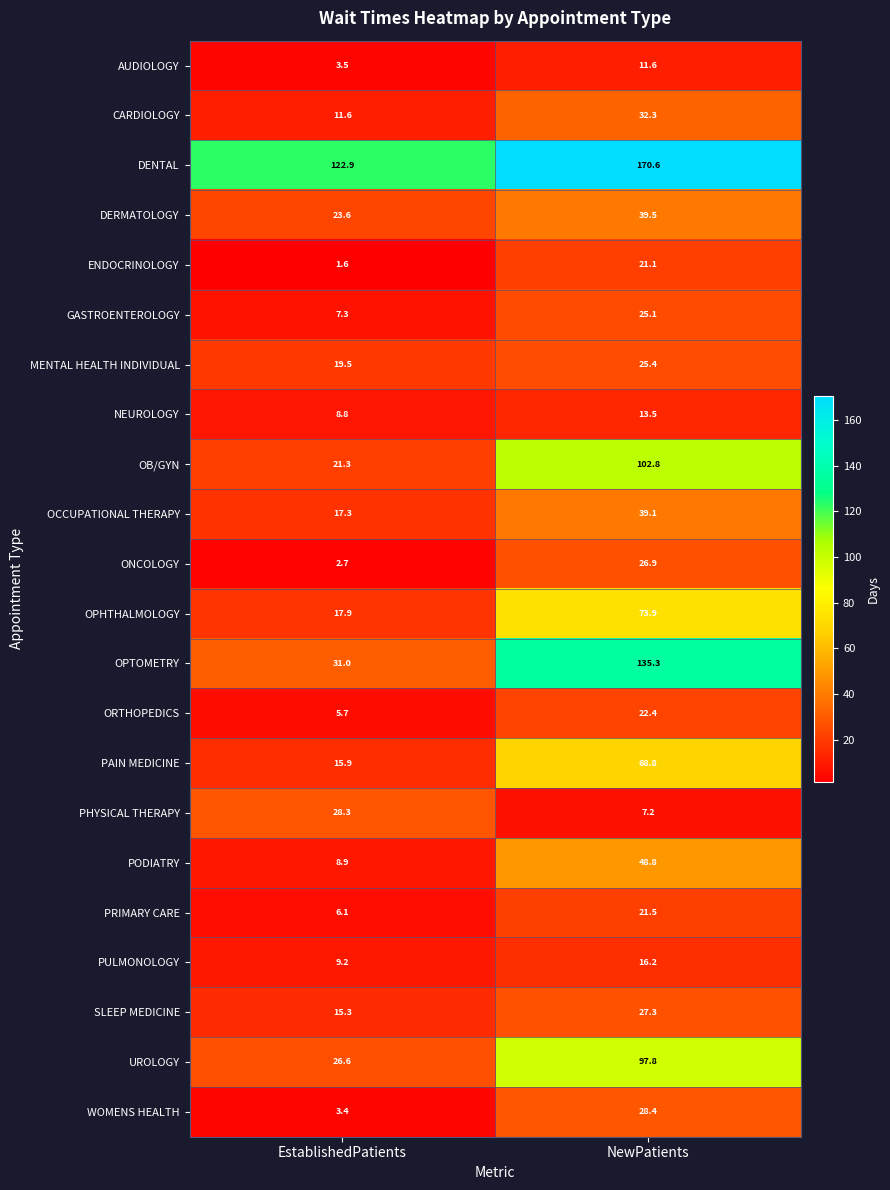

What is the sum of all DERMATOLOGY values?

63.1